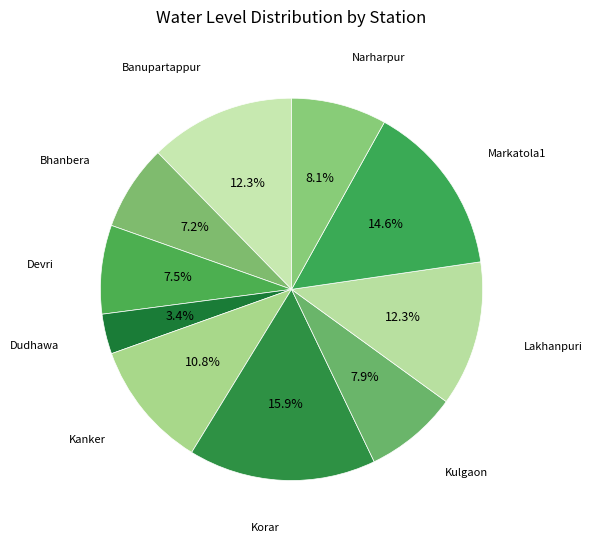

Which slice is the smallest?

Dudhawa